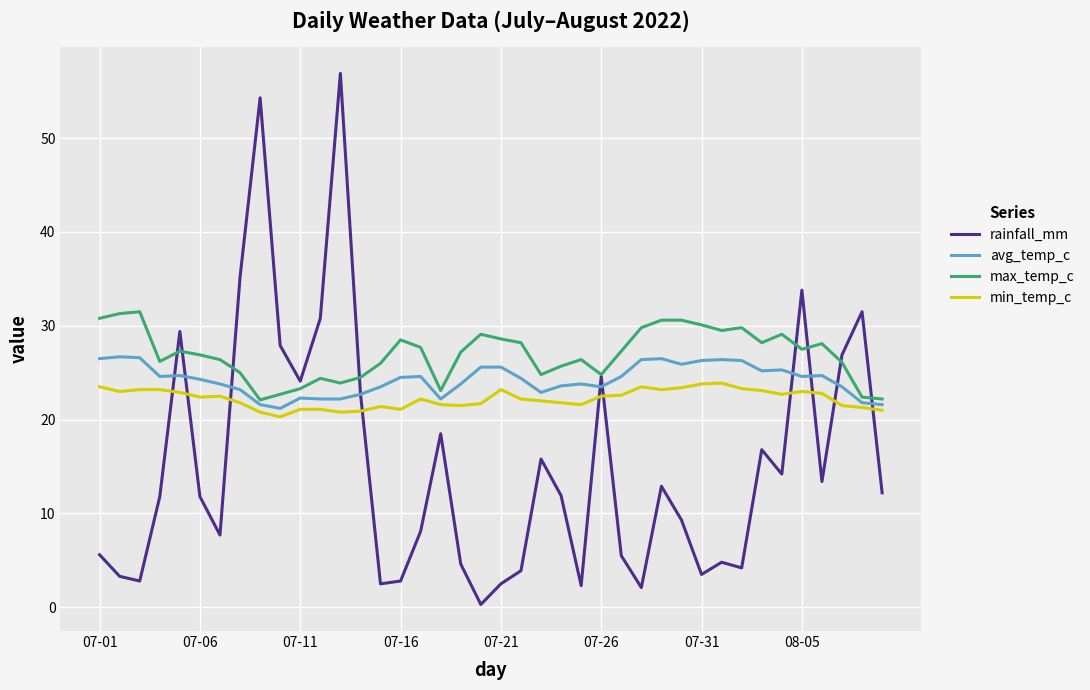

How many times do rainfall_mm and avg_temp_c cross each other?

10